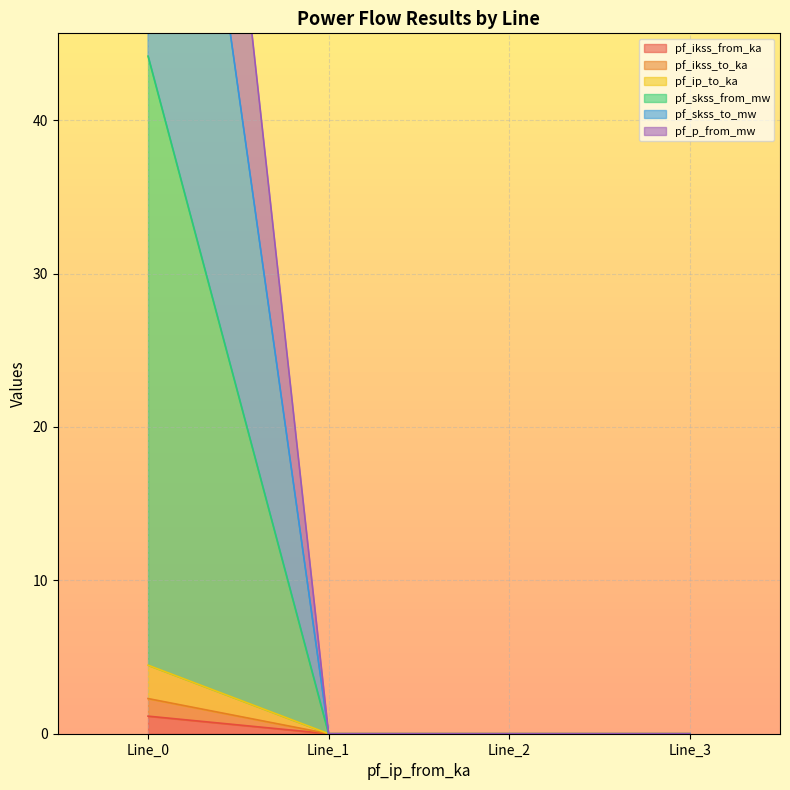

What is the sum of all pf_p_from_mw values?

83.9